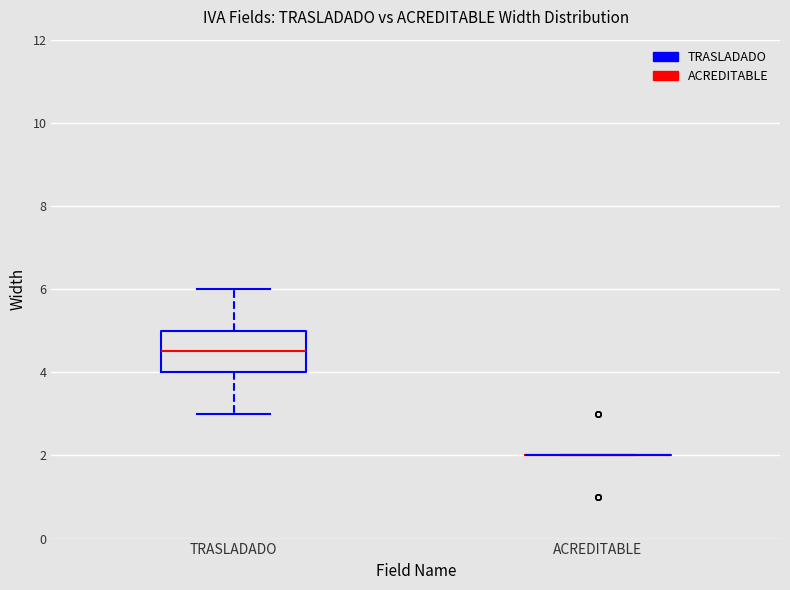

Which box is the tallest, from its lower edge to its upper edge?

TRASLADADO